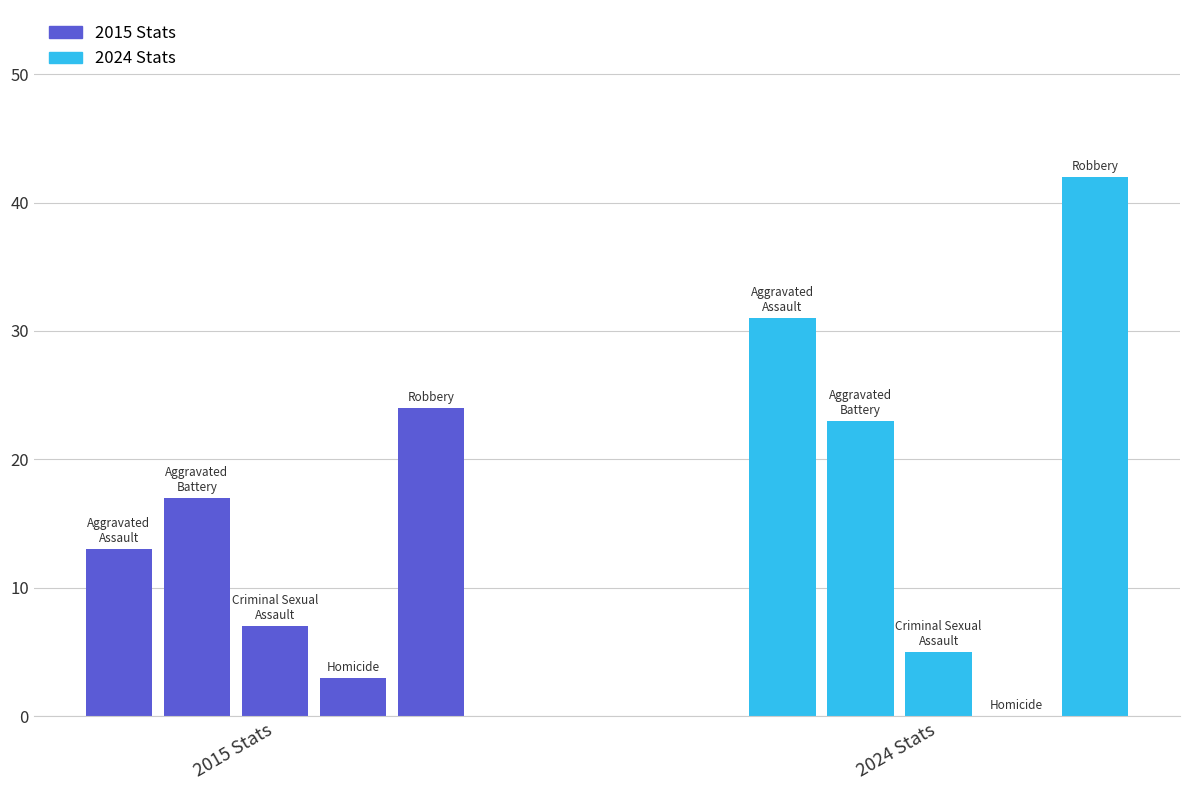

List the series in order of their overall mean, highest first.

2024 Stats, 2015 Stats